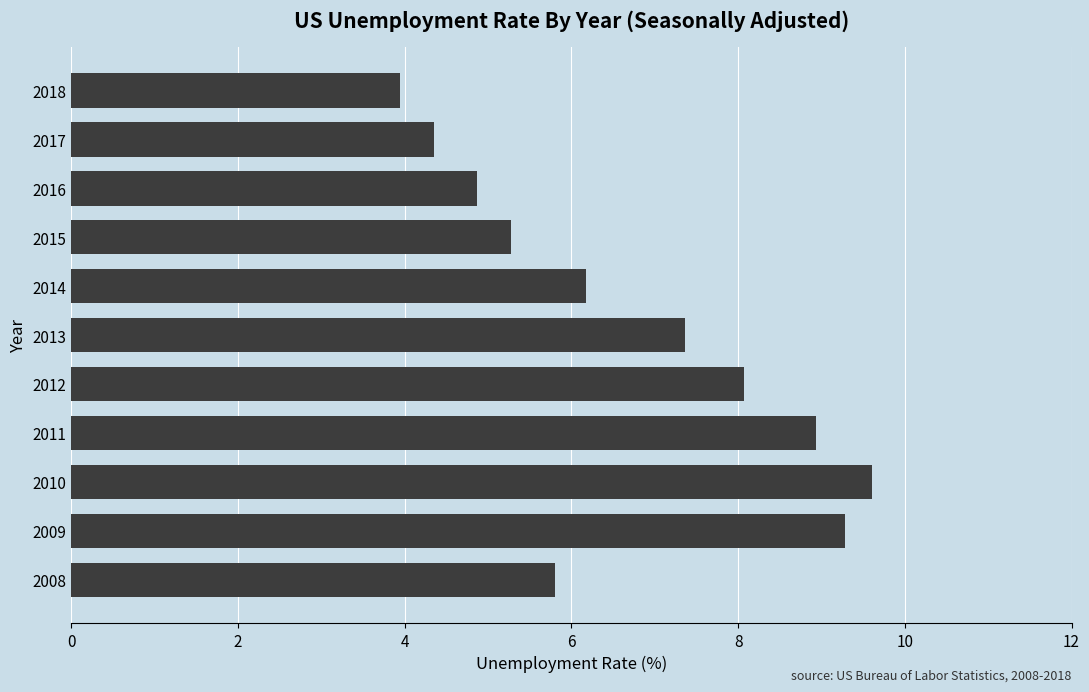

What is the approximate value at 2018?

3.9